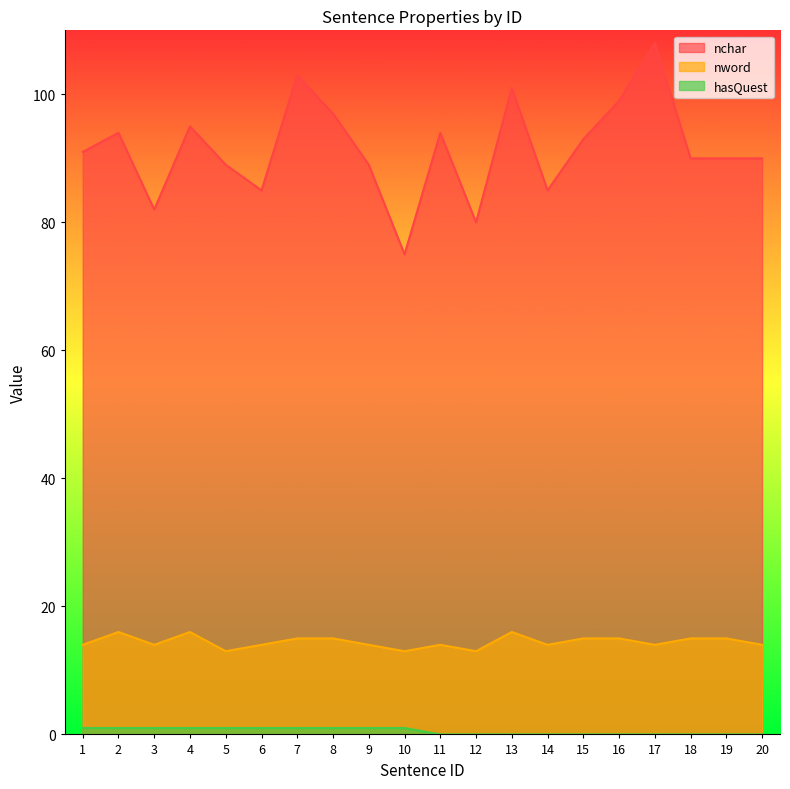

How many values in the nchar series are below 91?

10